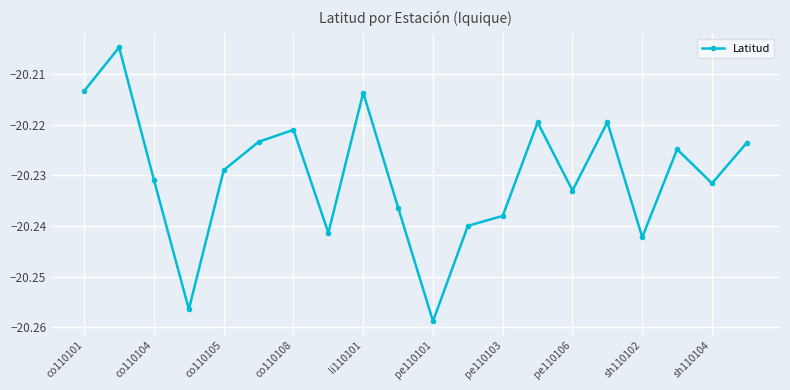

How many interior local valleys (lower than both neighbors) does the data have?

6